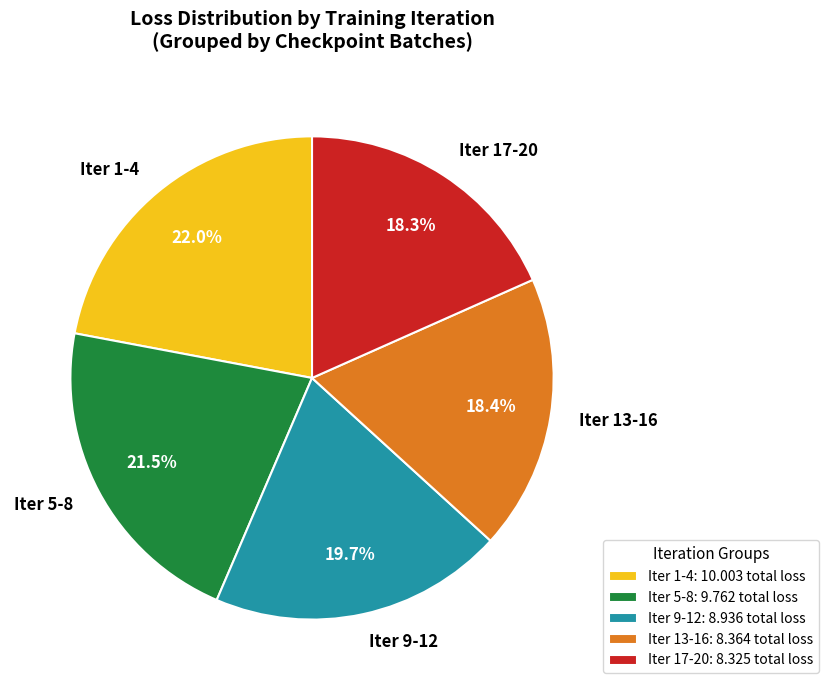

Which has a higher value, Iter 9-12 or Iter 5-8?

Iter 5-8